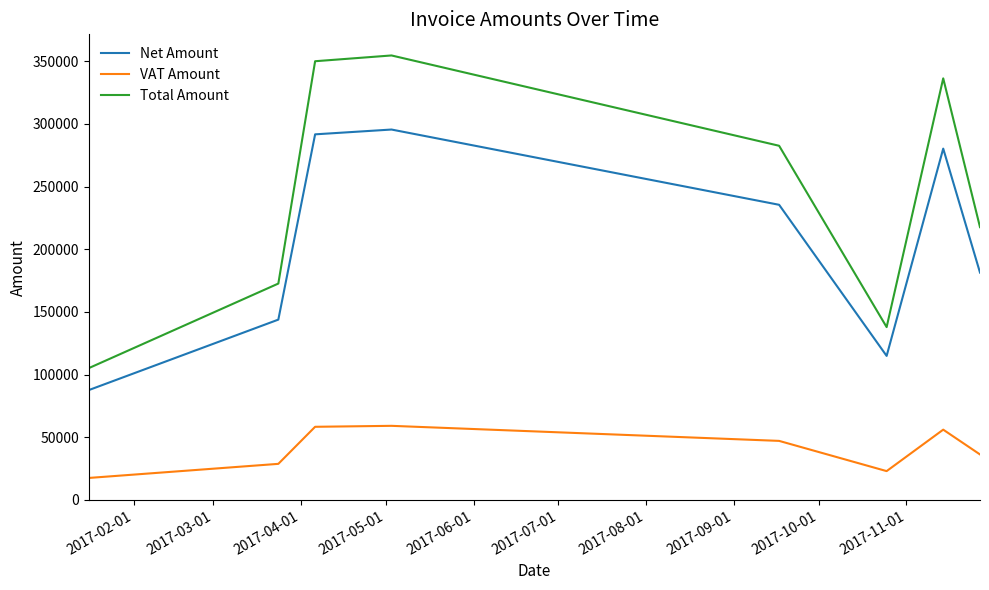

What is the maximum value for Net Amount?

295456.0